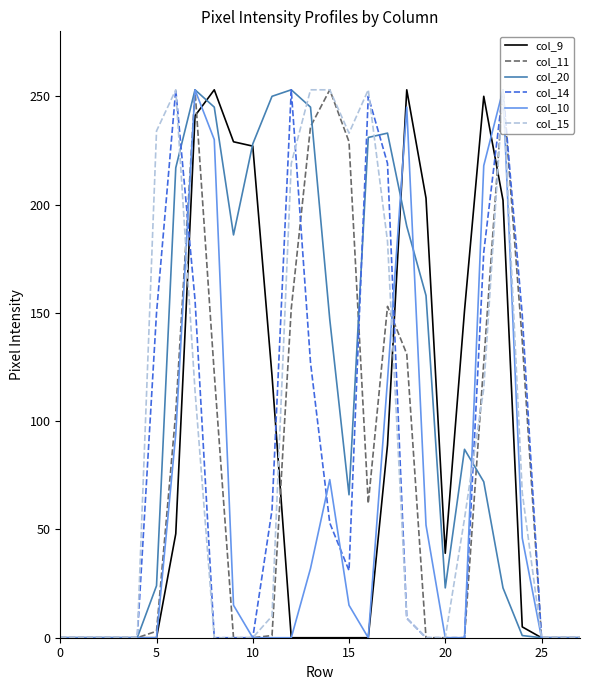

Which series has the largest total across all categories?

col_20